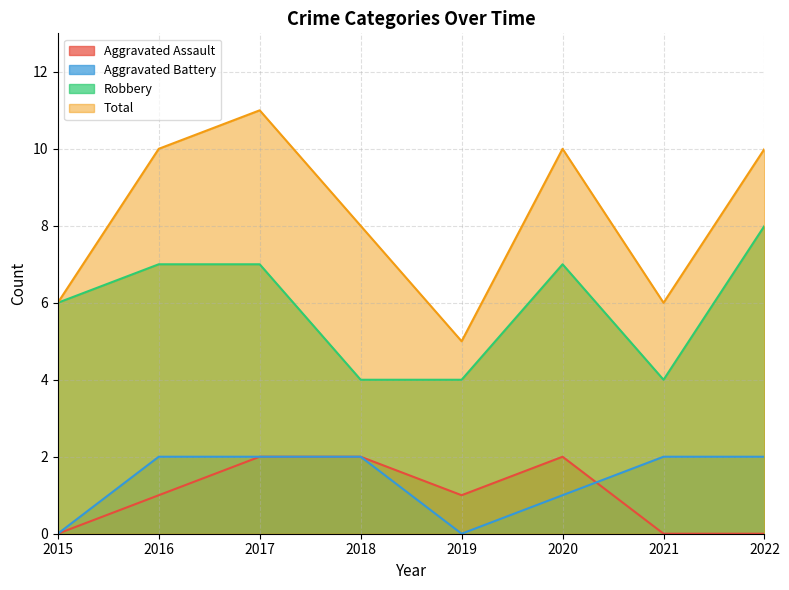

Count the number of data series in this chart.

4